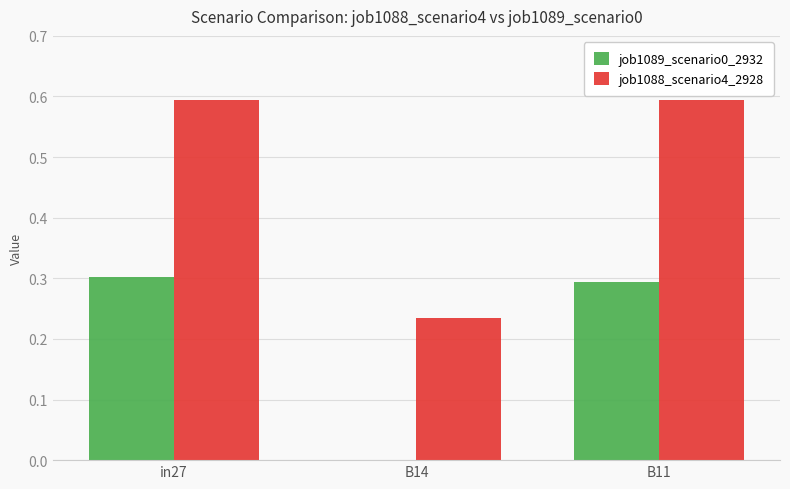

What is the highest value of the job1088_scenario4_2928 series?

0.6